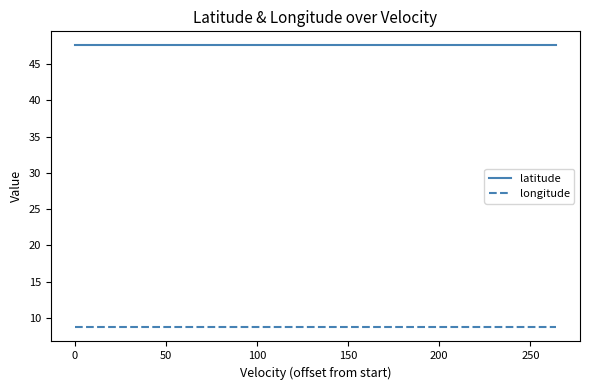

Is this an area chart (filled region under the line)?

No